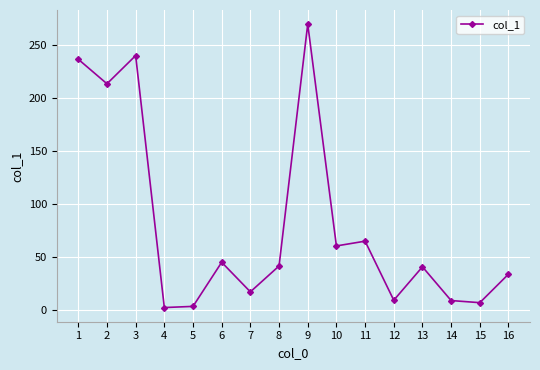

What value does the data have at 11?

65.0